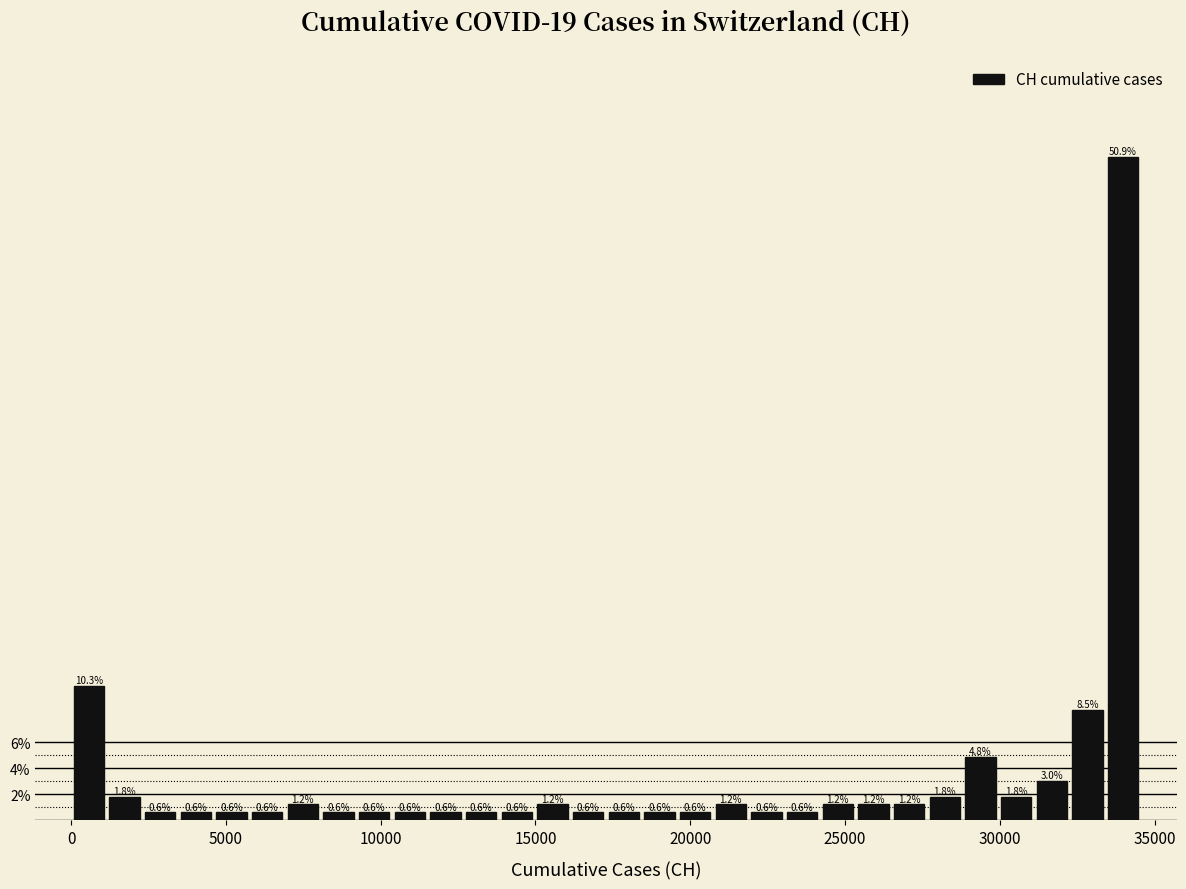

Around what value on the x-axis is the tallest bar? Give the approximate position of its centre, as read against the axis.

34000